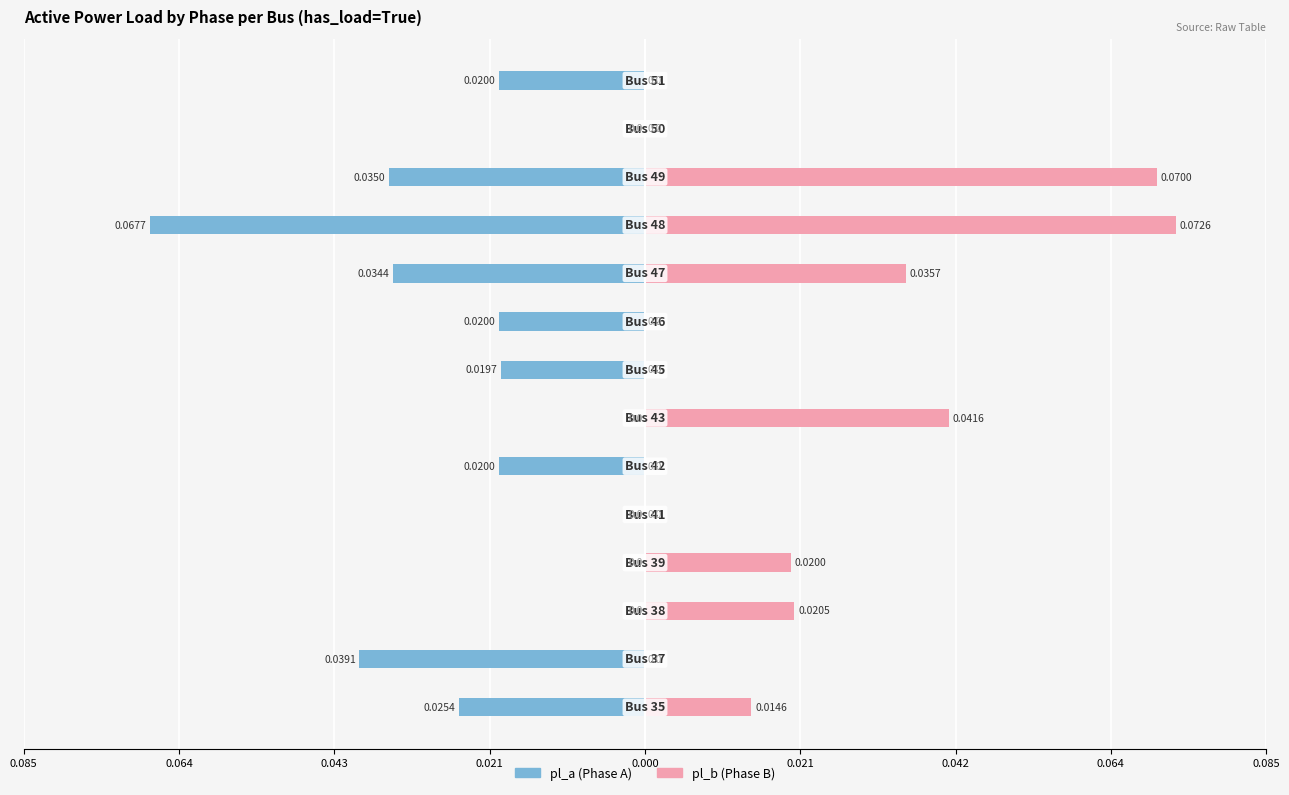

Is it true that pl_a equals -0.0 at 0.085?

False